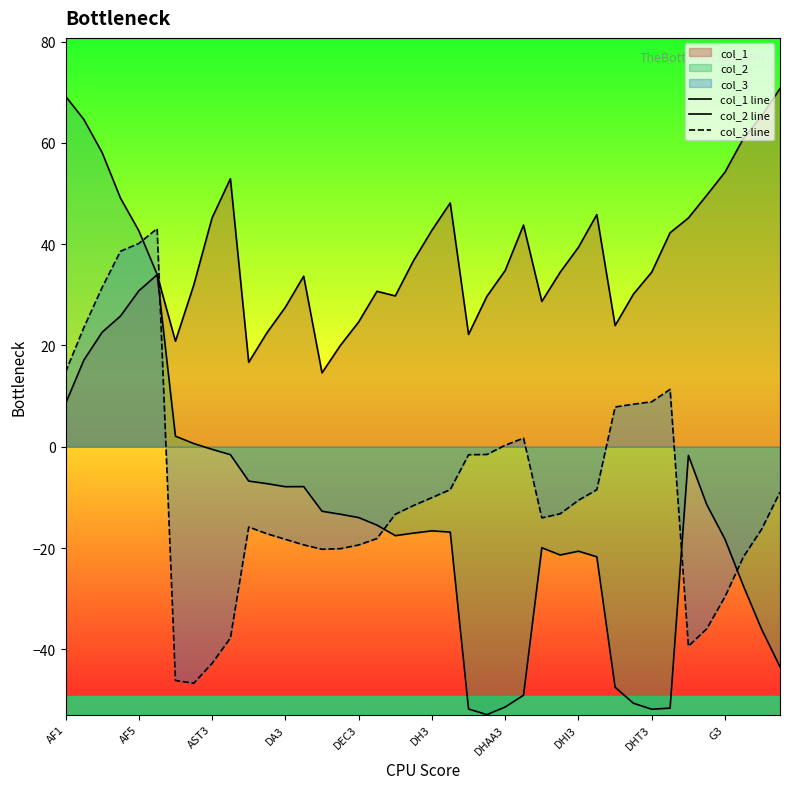

What is the spread (max minus min) of values at DH3?

59.3